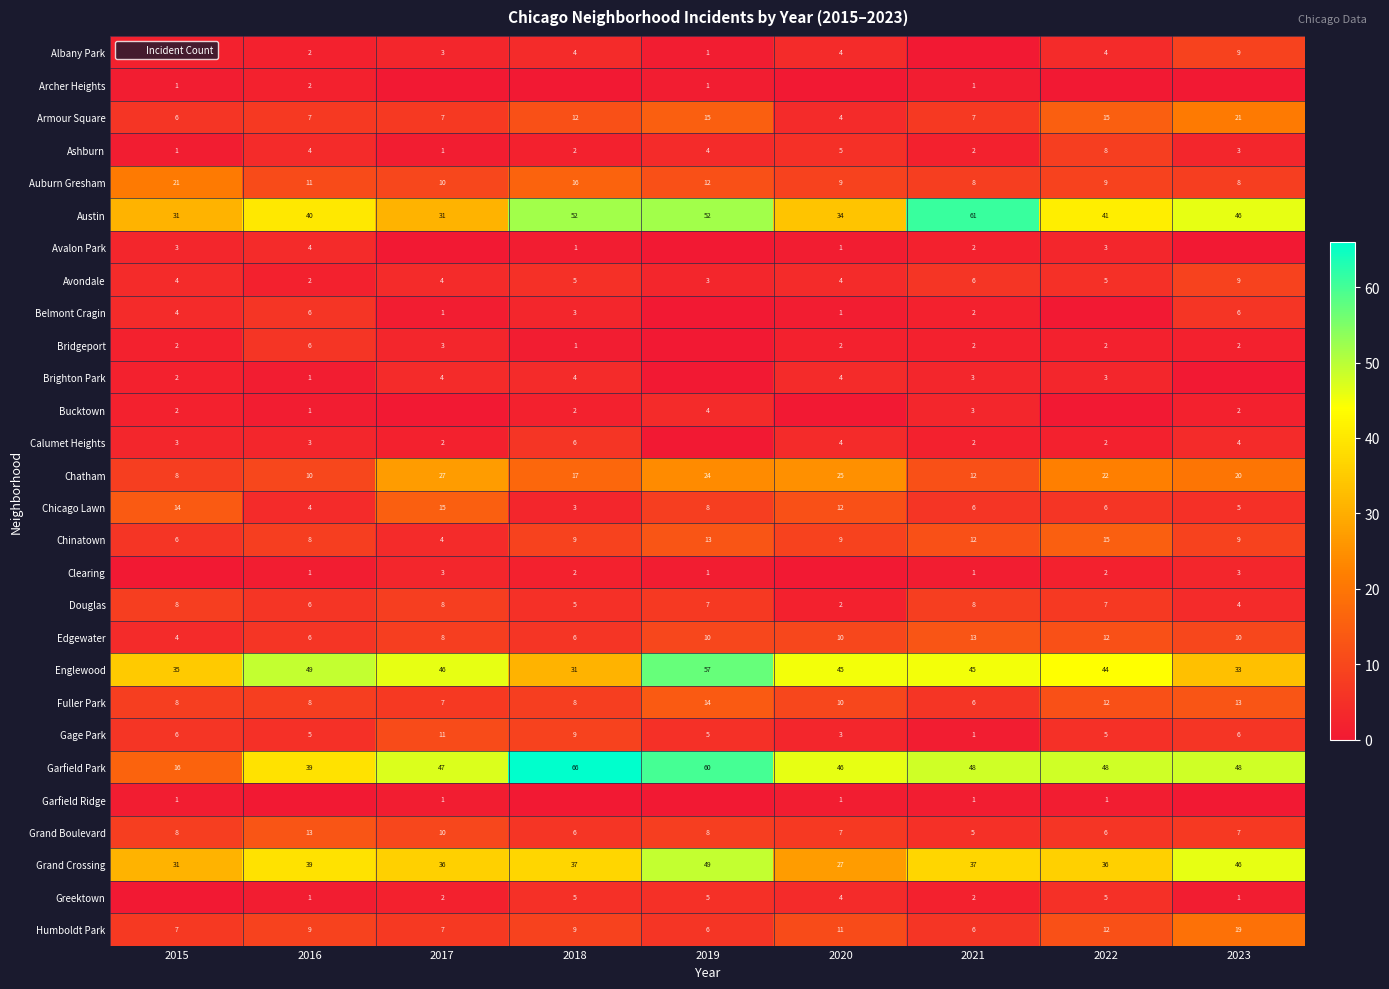

Between 2018 and 2019, which series saw the biggest shift?

Englewood